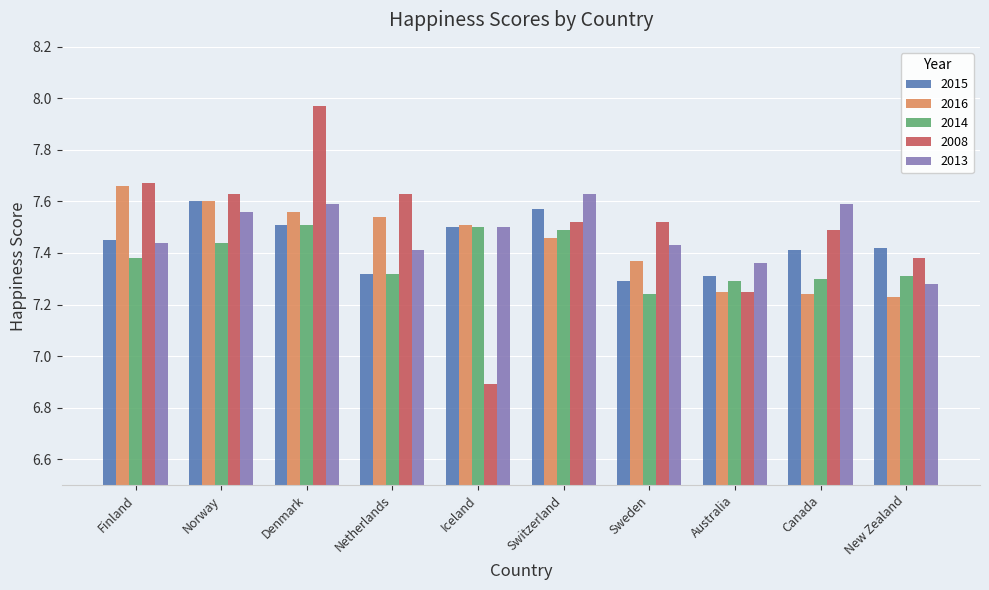

At which category does the chart reach its minimum across all series?

Iceland